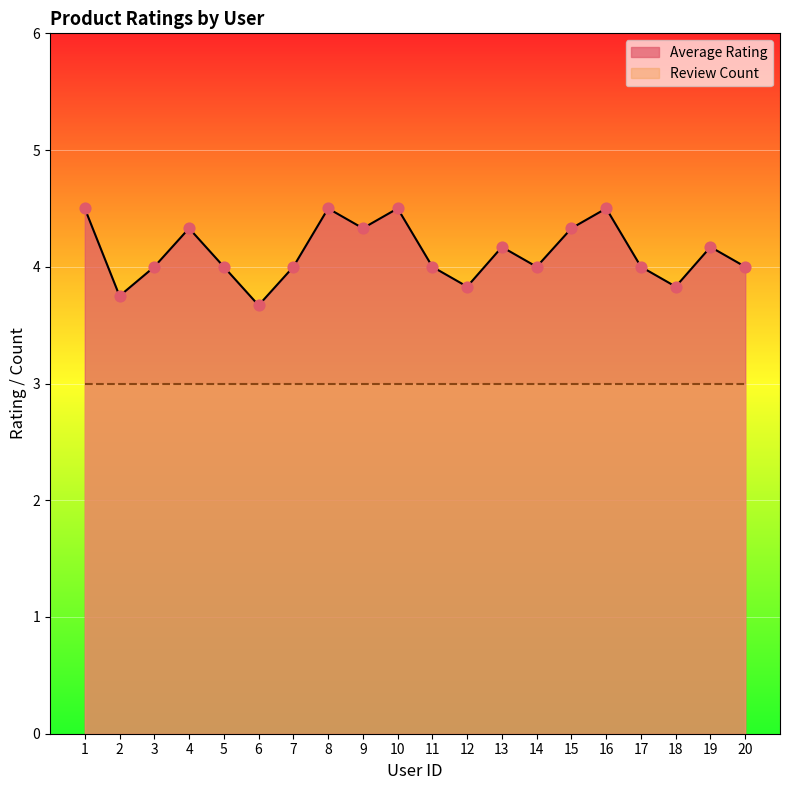

Approximately how many times larger is the value at 18 compared to 6?

1.0